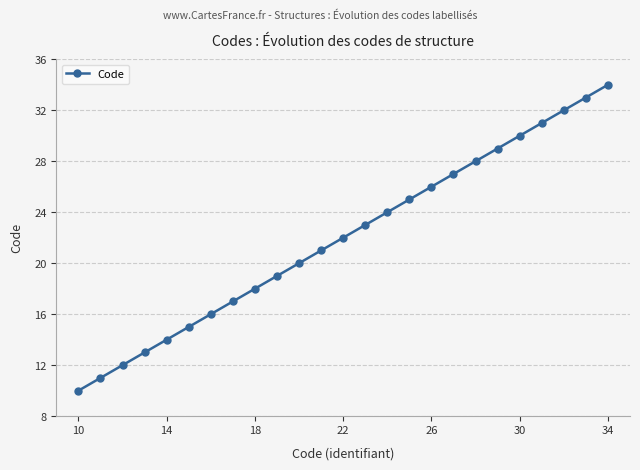

What is the smallest value displayed?

10